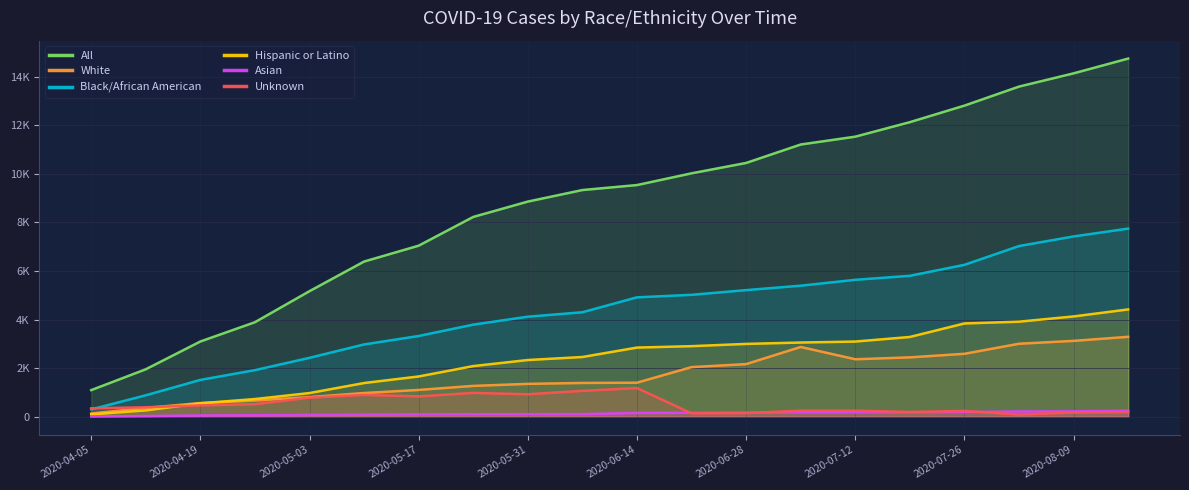

Which series has the largest range (max minus min)?

All